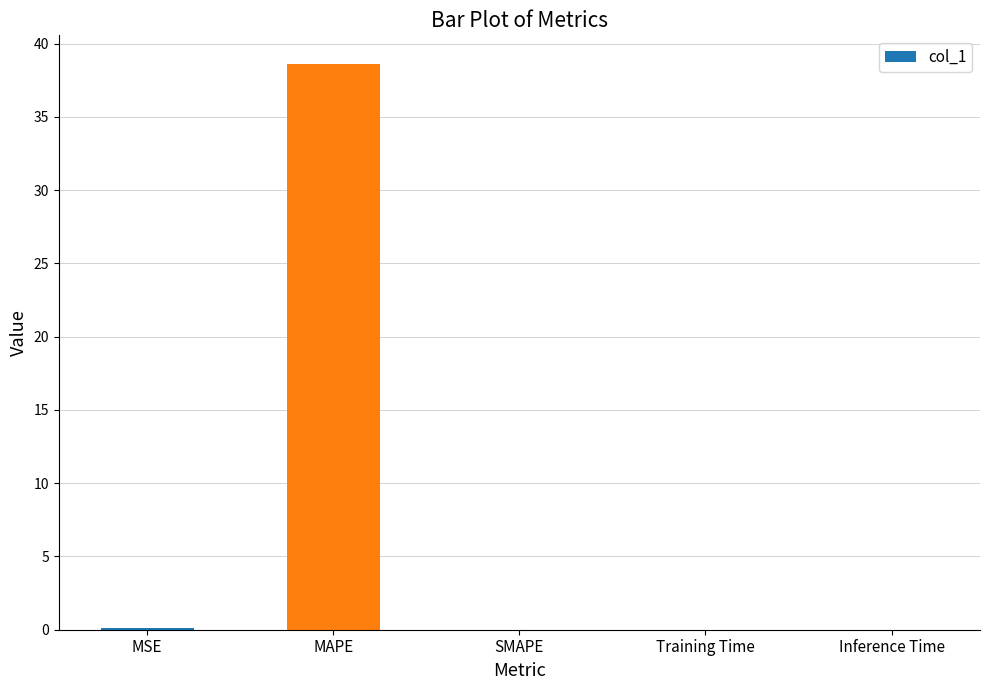

How many distinct data groups are displayed?

1